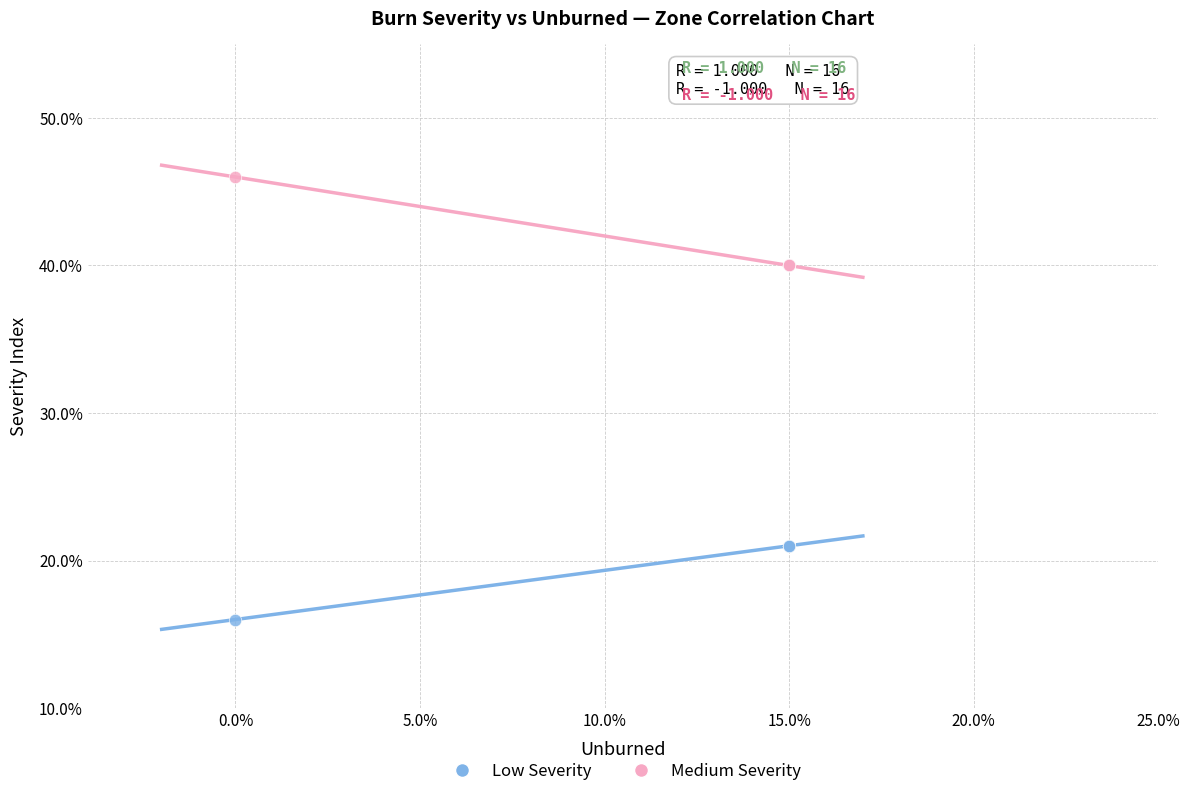

Which series has the largest Y range (max minus min)?

Medium Severity